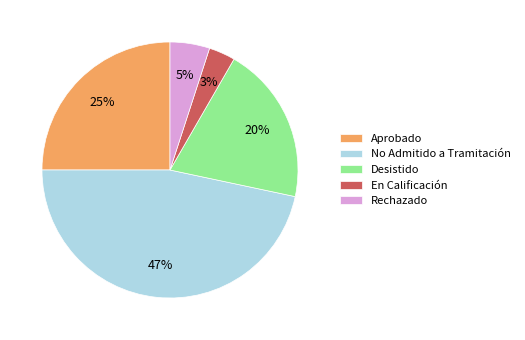

To the nearest percent, what portion does Rechazado represent?

5%